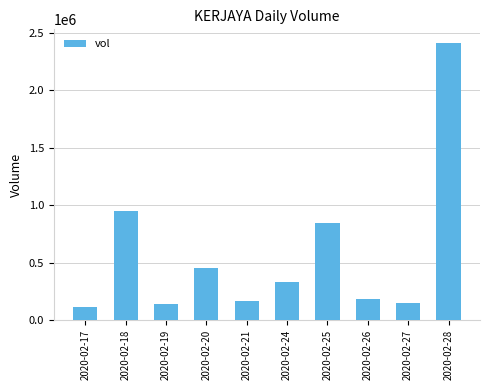

Is it true that the value at 2020-02-17 is 108300?

True